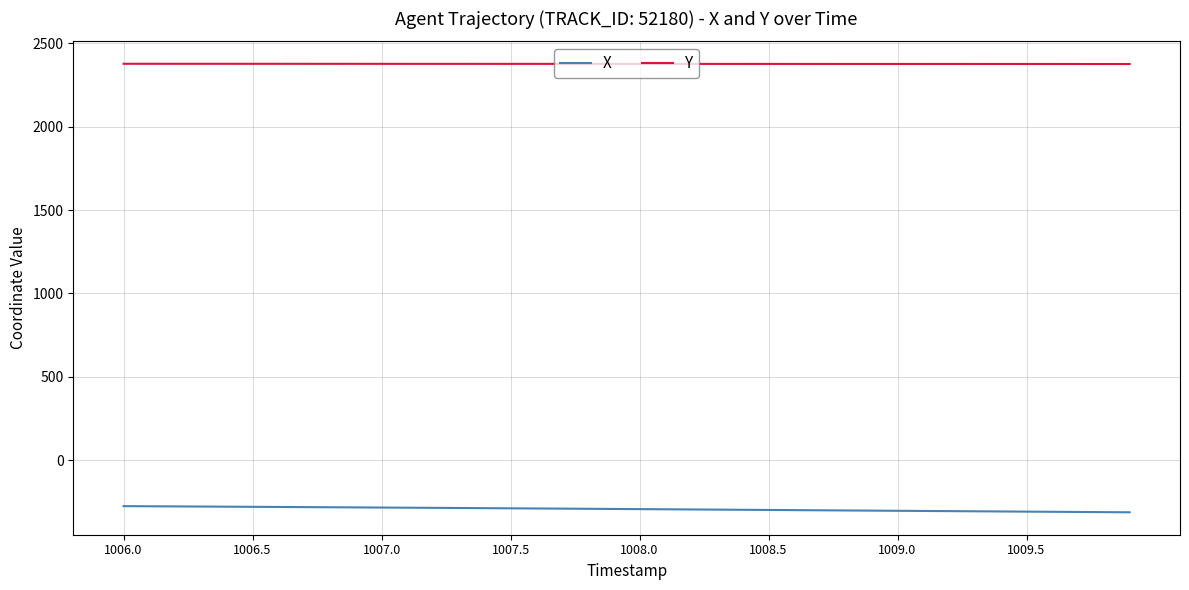

What is the highest value of the X series?

-275.3